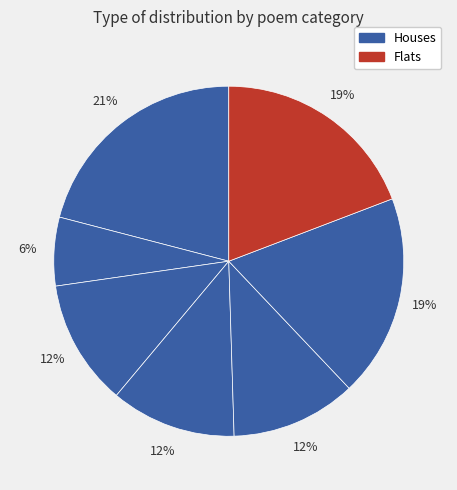

Count the number of slices in the pie.

7